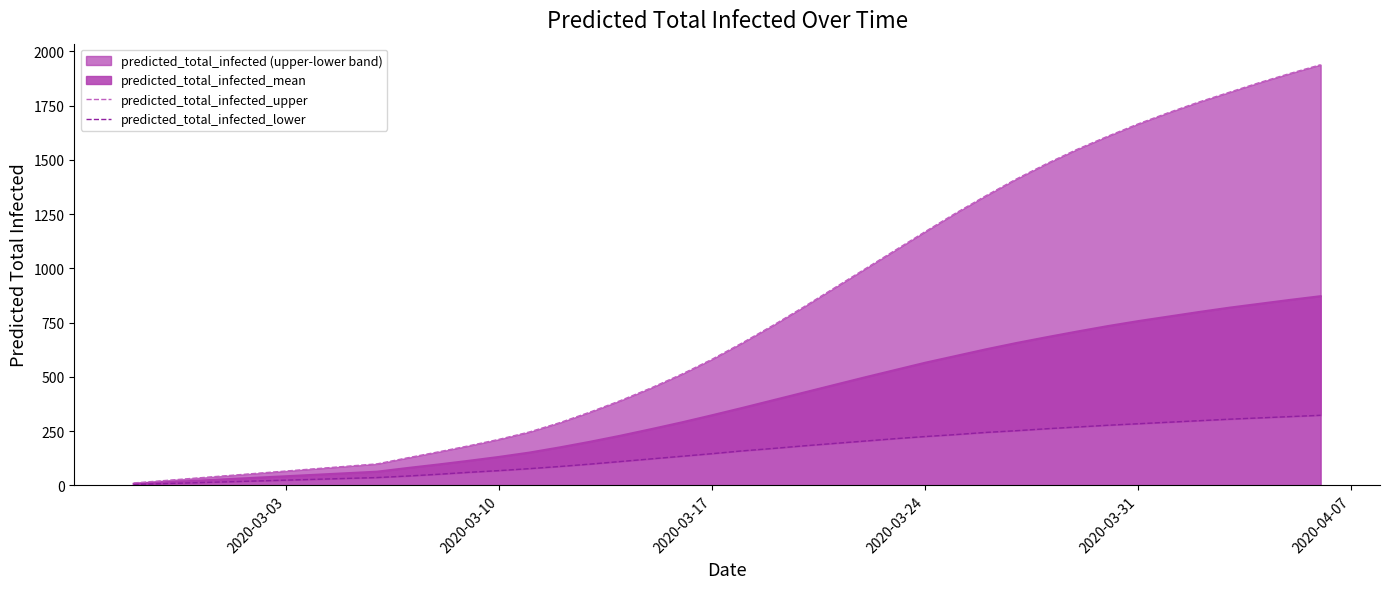

True or false: predicted_total_infected_upper and predicted_total_infected_lower intersect in this chart.

False